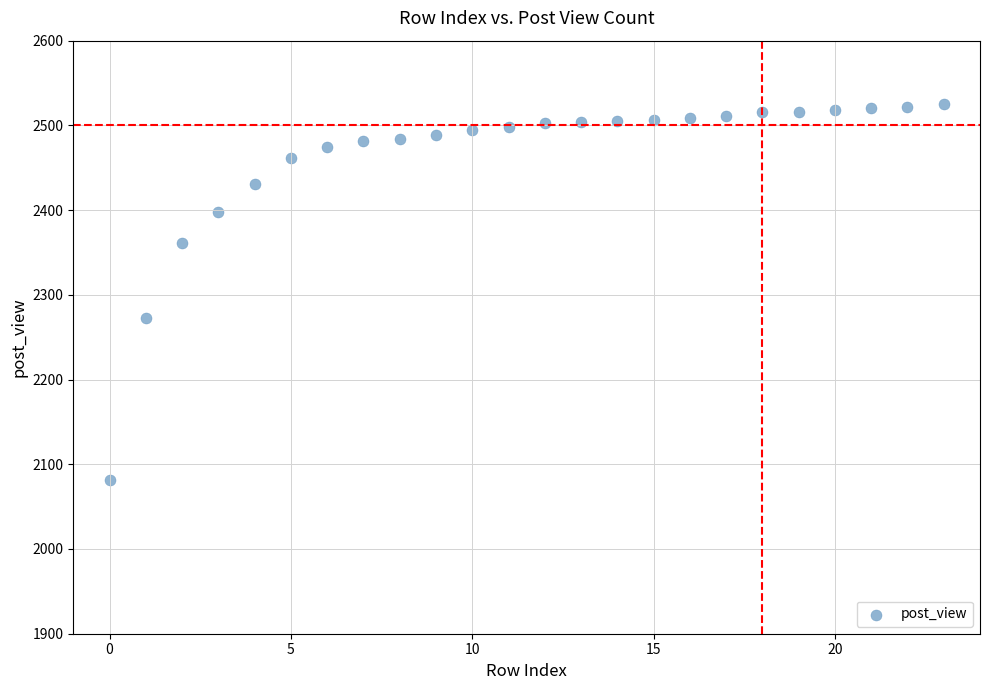

What is the range of Y values (max minus min)?

443